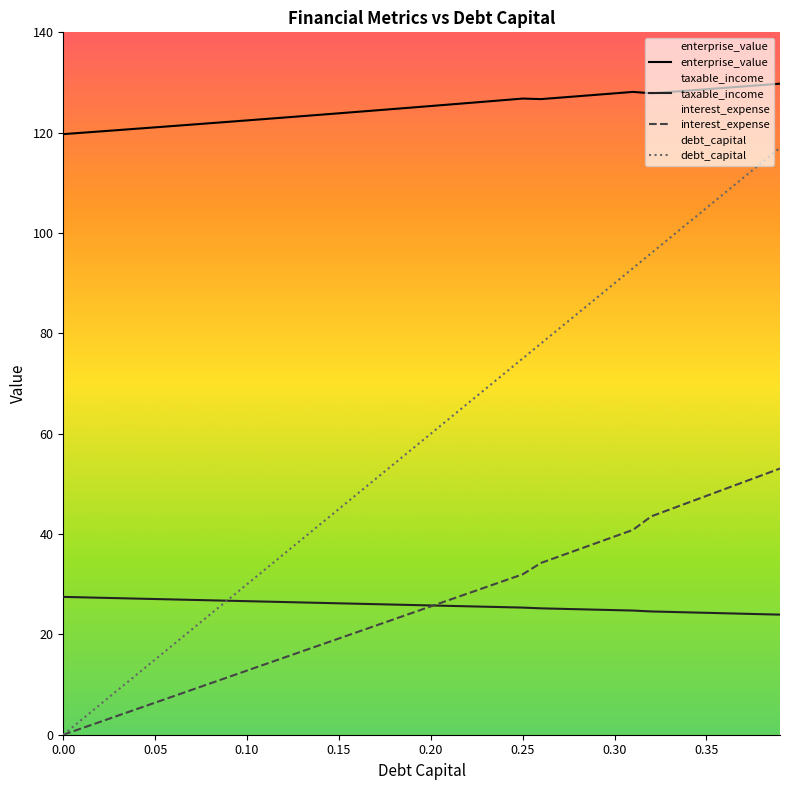

What is the value of the debt_capital point at the 13th from the left?

36.0